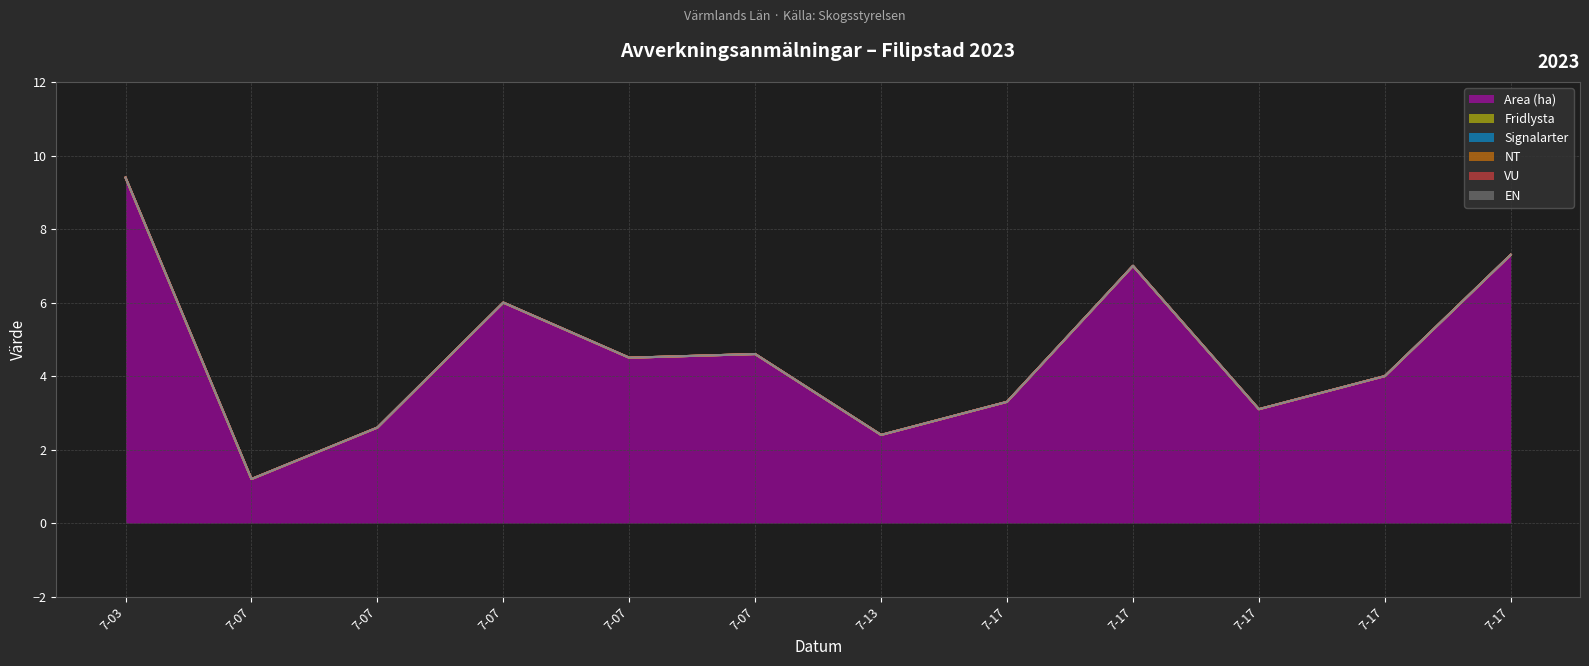

Count the number of categories in the chart.

12